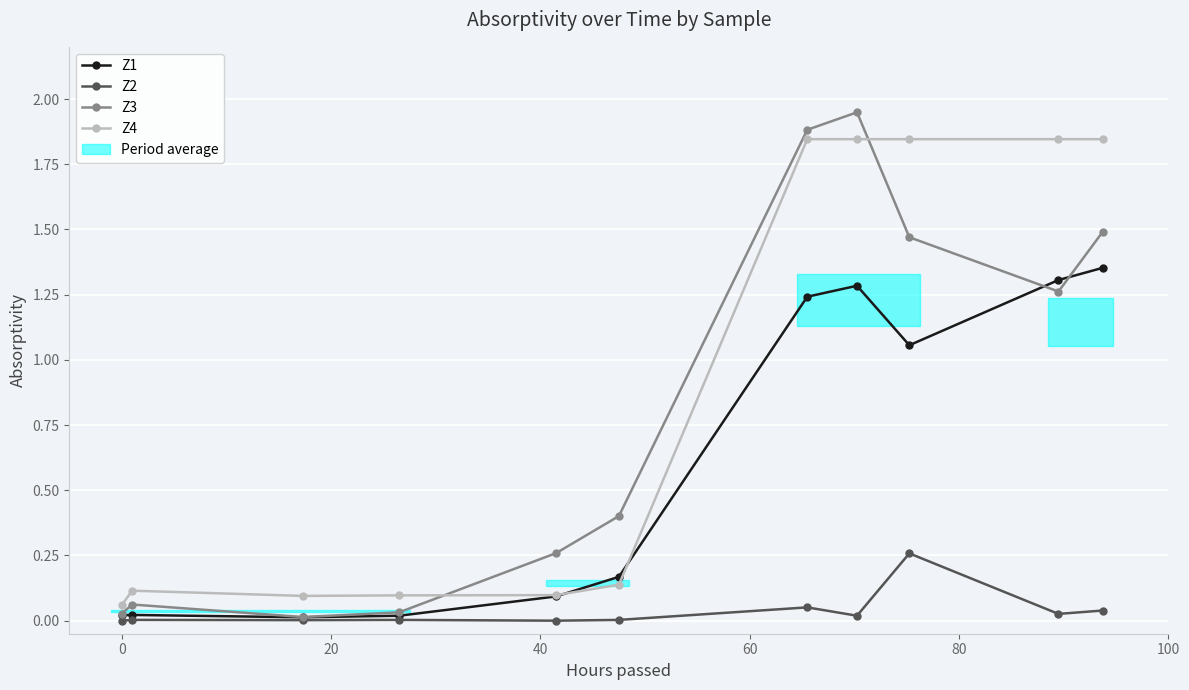

How many series are shown in this chart?

4